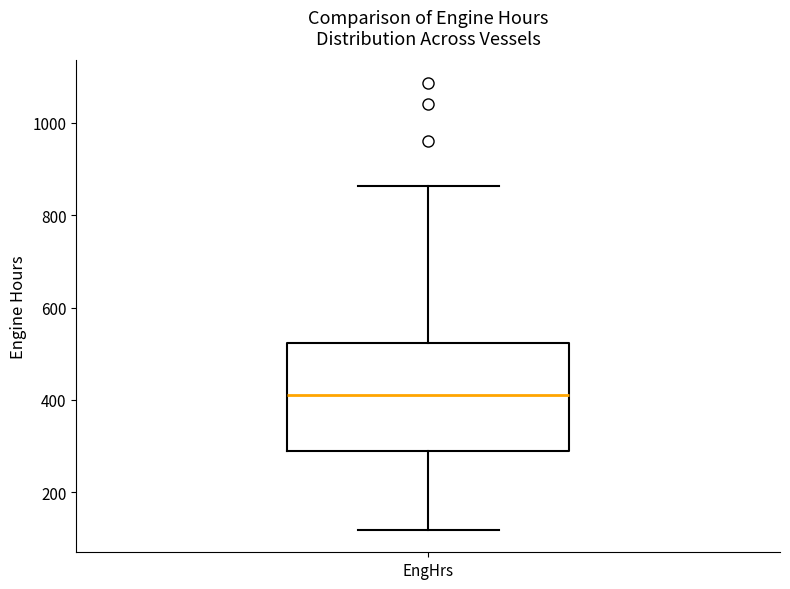

Read this box plot against the y-axis: the position of the median line, the range covered by the box, and the ends of both whiskers. The values are not printed on the chart, so give them approximately, as read against the axis.

median 420, box 300 to 520, whiskers 120 to 860